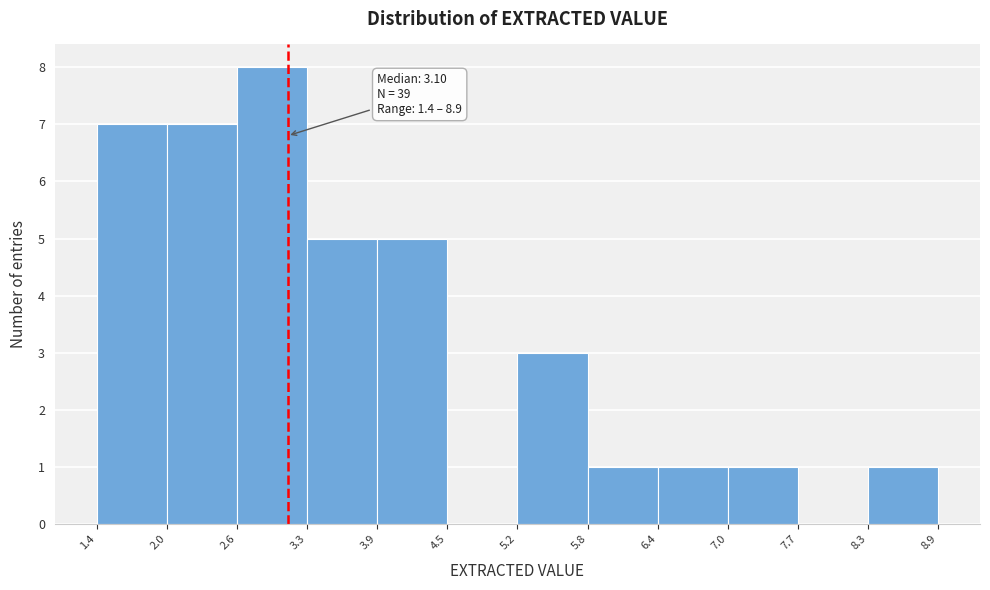

Which range on the x-axis has the tallest bar?

2.6 to 3.3